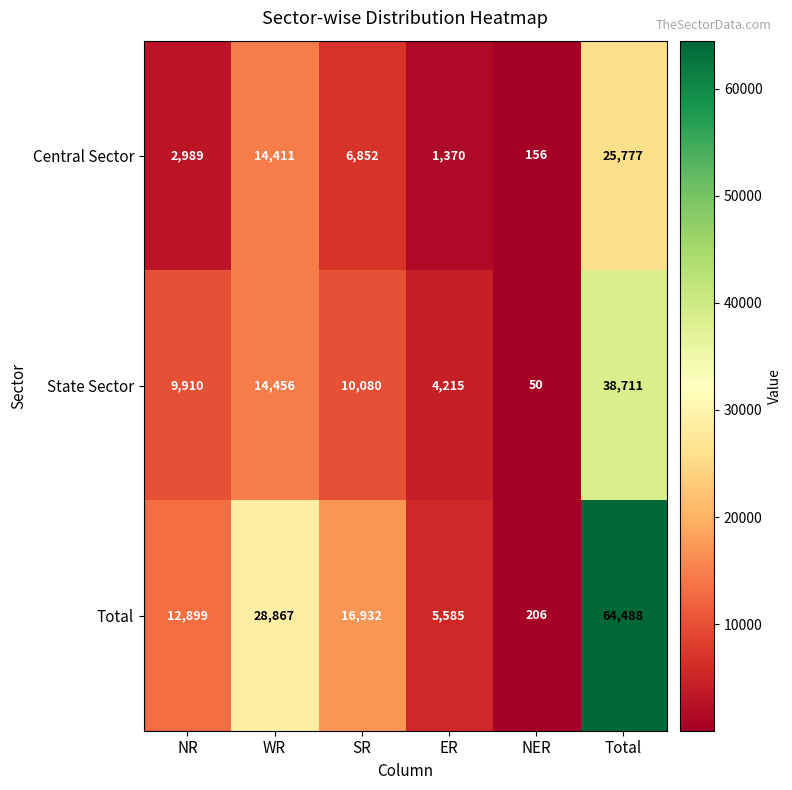

What is the difference between the Total values at NER and Total?

64282